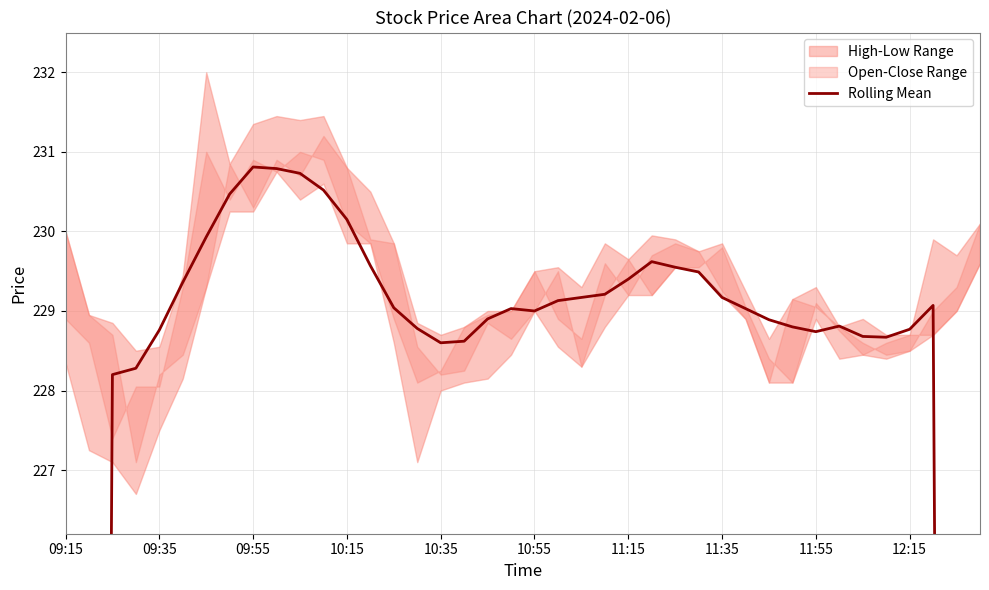

How many values are below 229?

18